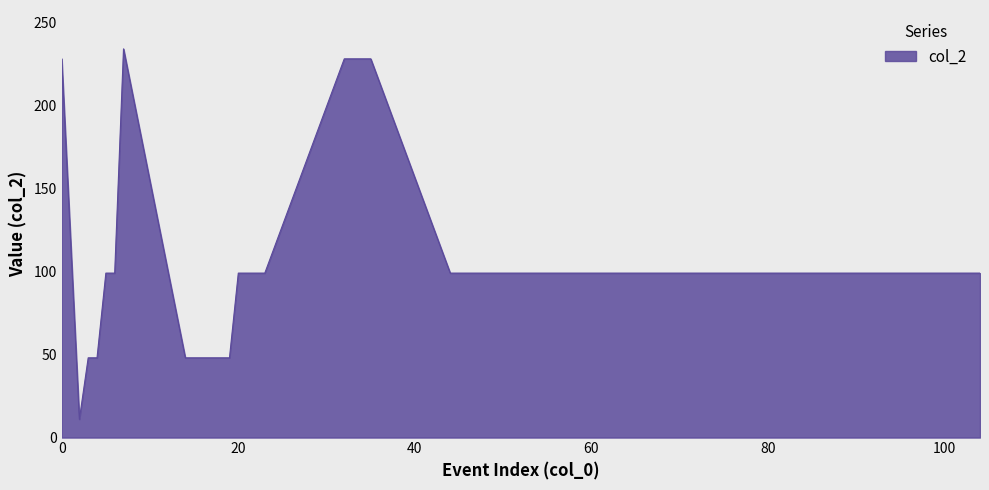

What is the difference between the second highest and second lowest values?

180